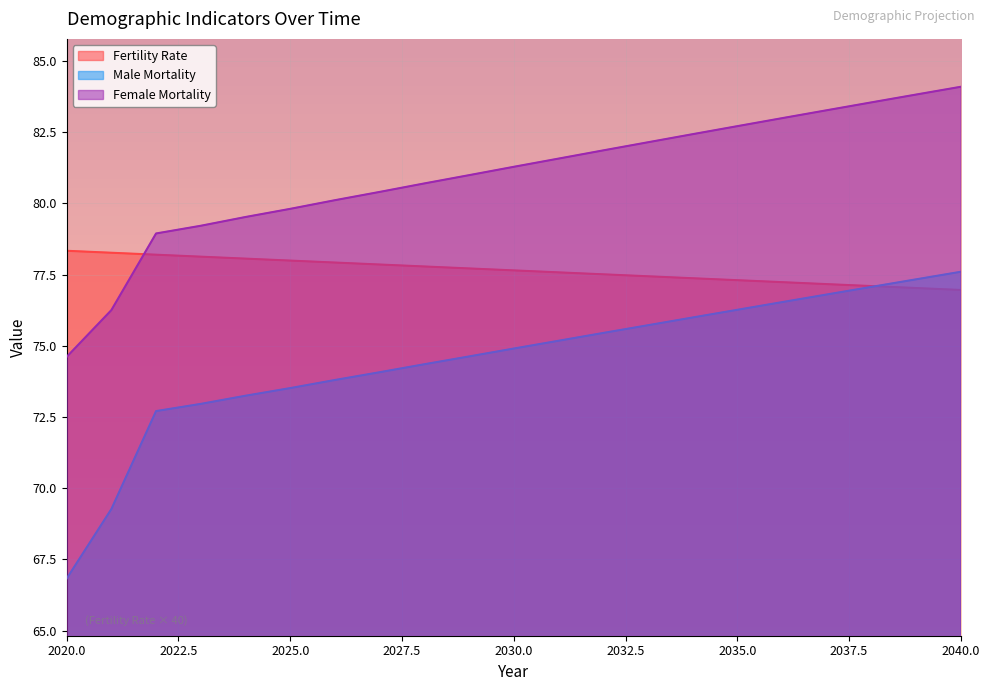

True or false: Fertility Rate has a value of 31.0 at 2036.

False